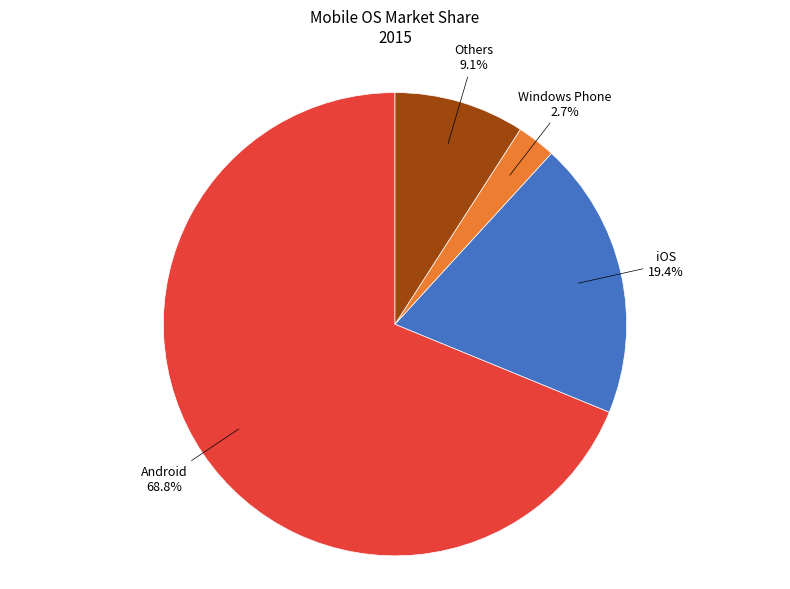

How many slices are in this pie chart?

4